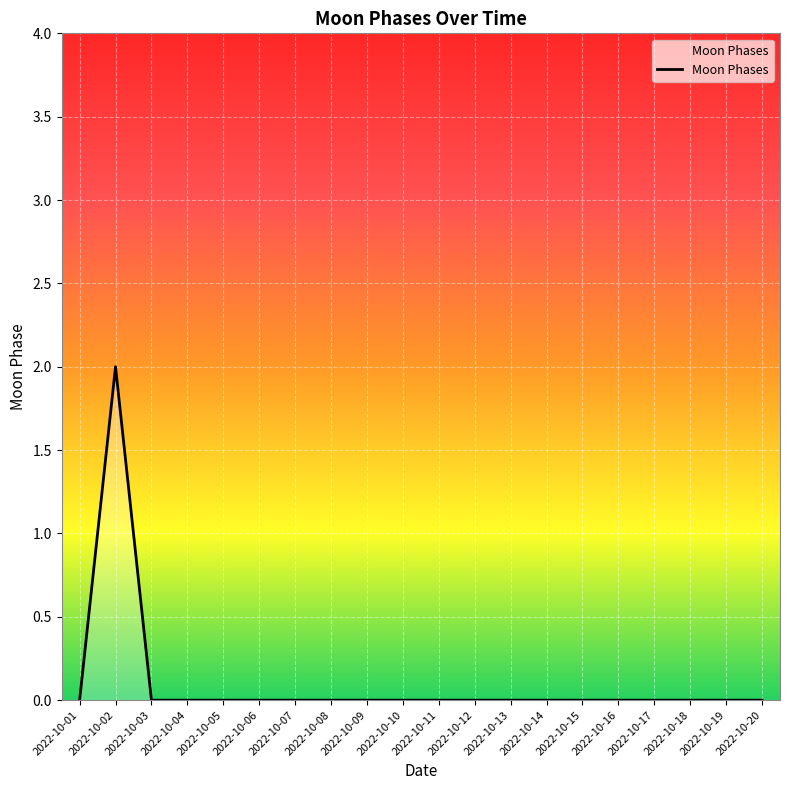

The chart shows a value of 0 at 2022-10-10. True or false?

True